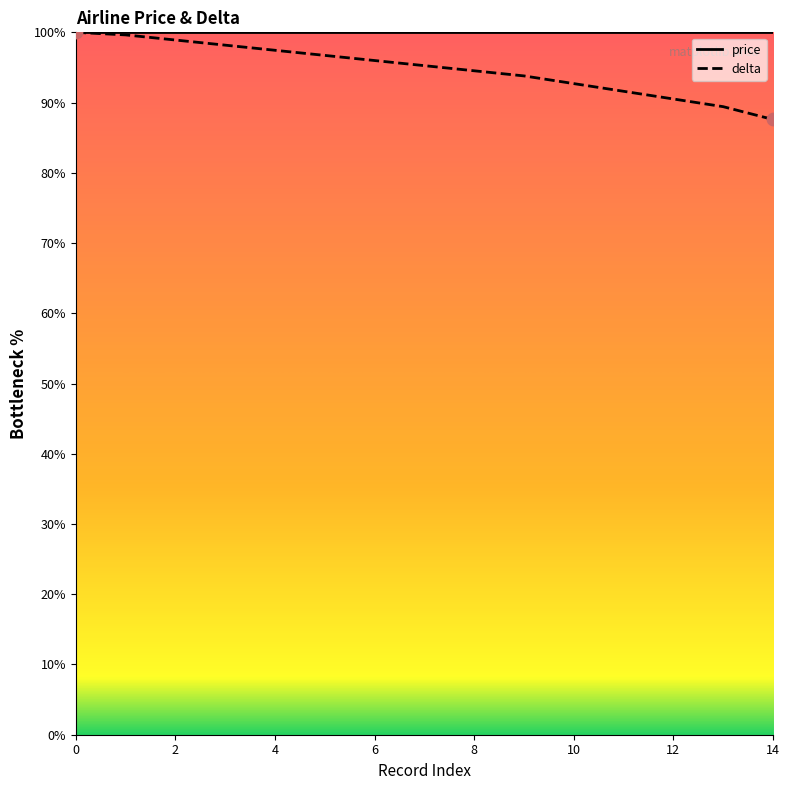

Which has a higher value, 13 or 1?

1